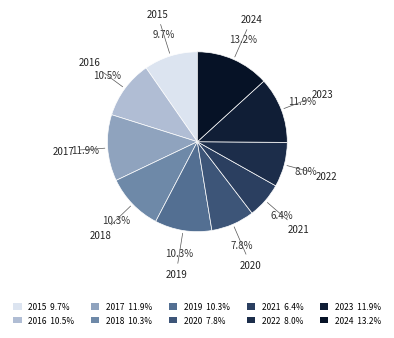

How many slices are in this pie chart?

10